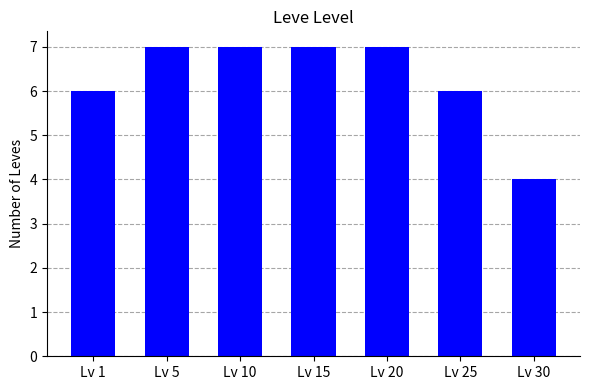

At which category does the chart reach its minimum across all series?

Lv 30